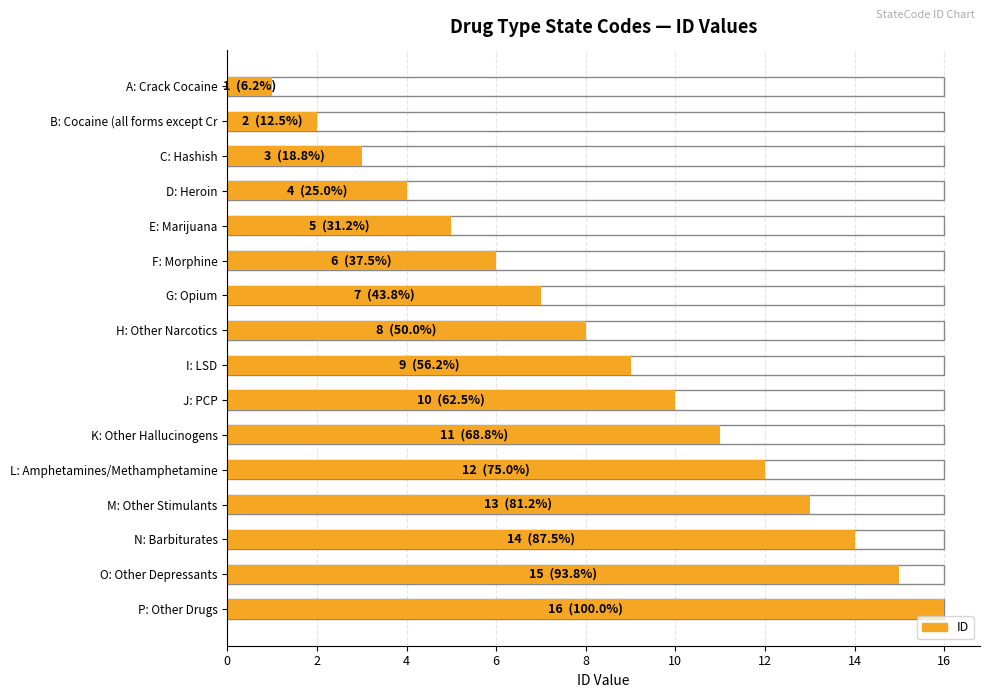

Between H: Other Narcotics and P: Other Drugs, which is larger?

P: Other Drugs